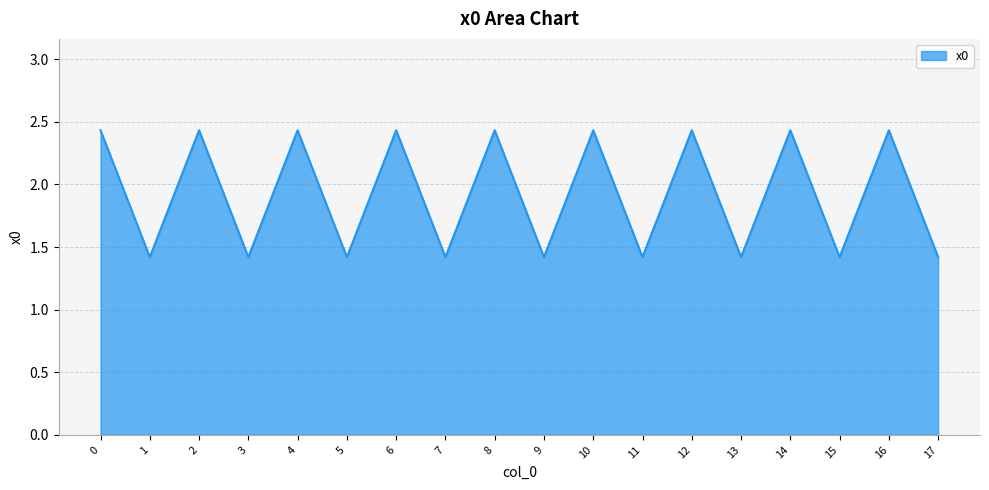

How many interior local peaks (higher than both neighbors) does the data have?

8